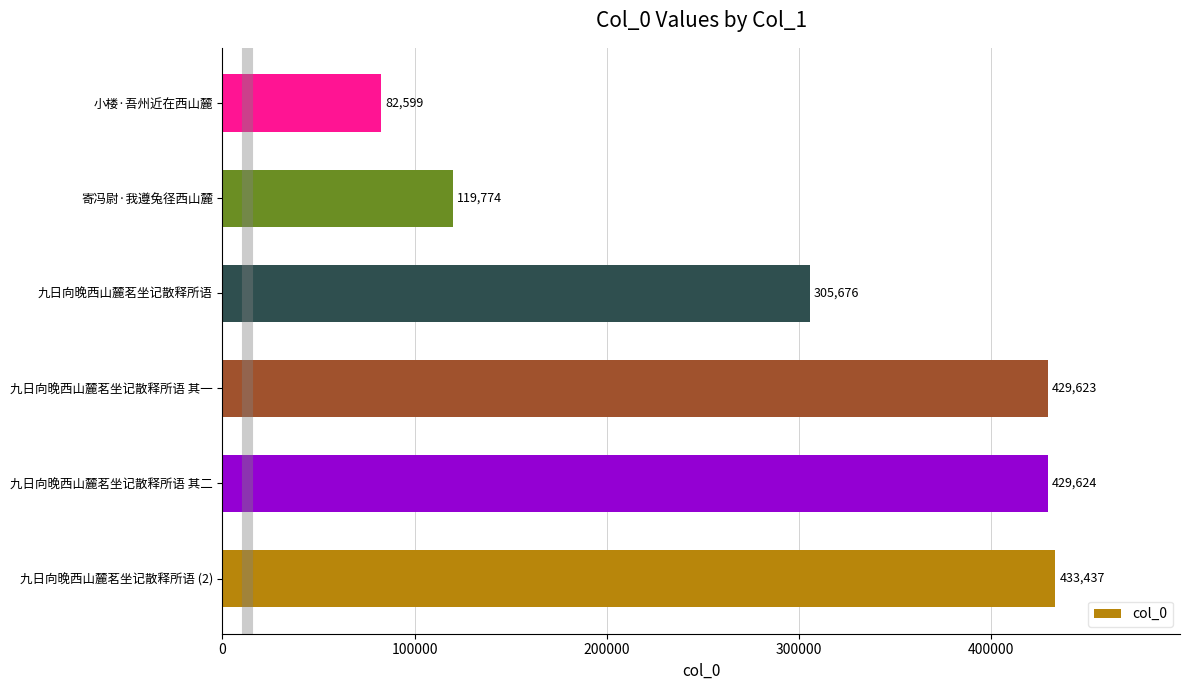

What is the difference between the maximum and minimum values?

350838